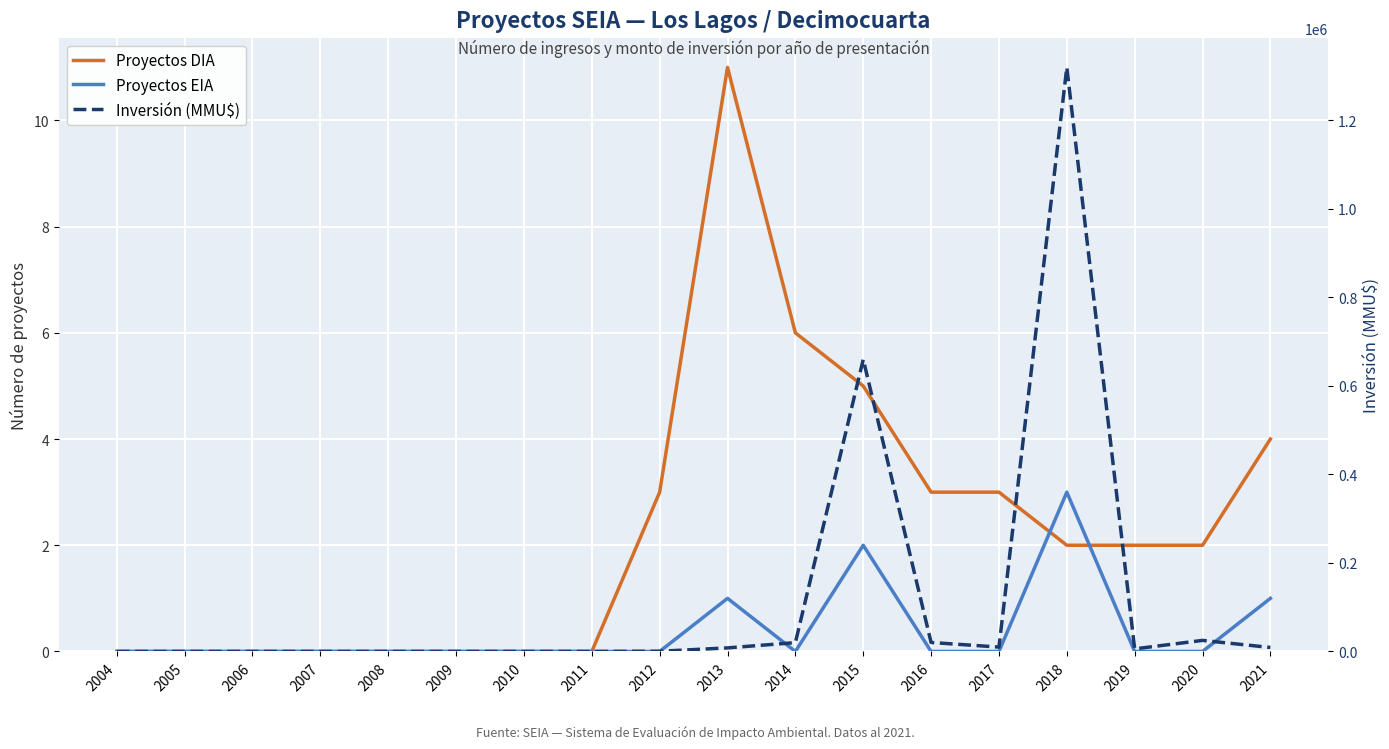

Reading left to right, what are all the values shown in this chart?

Proyectos DIA: 0	0	0	0	0	0	0	0	3	11	6	5	3	3	2	2	2	4
Proyectos EIA: 0	0	0	0	0	0	0	0	0	1	0	2	0	0	3	0	0	1
Inversión (MMU$): 0	0	0	0	0	0	0	0	458	8049	20000	659748	20300	9870	1319770	5800	25000	9000